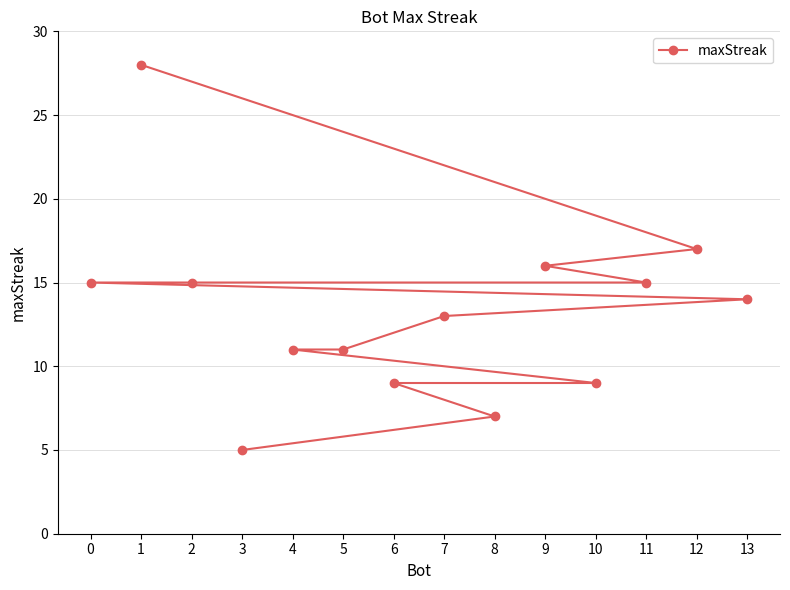

Read the value at 0.

15